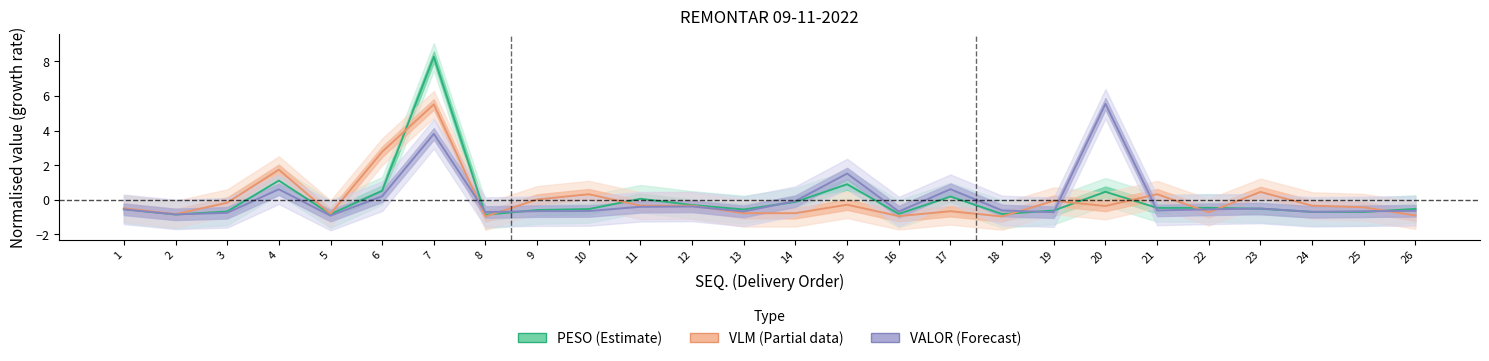

Which series has the widest spread of values?

PESO (Estimate)